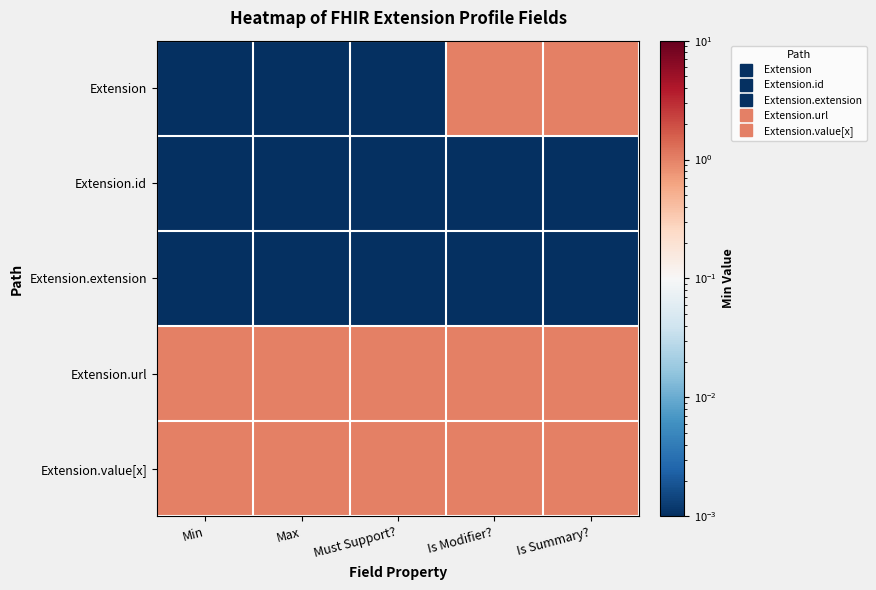

What is the spread (max minus min) of values at Min?

1.0